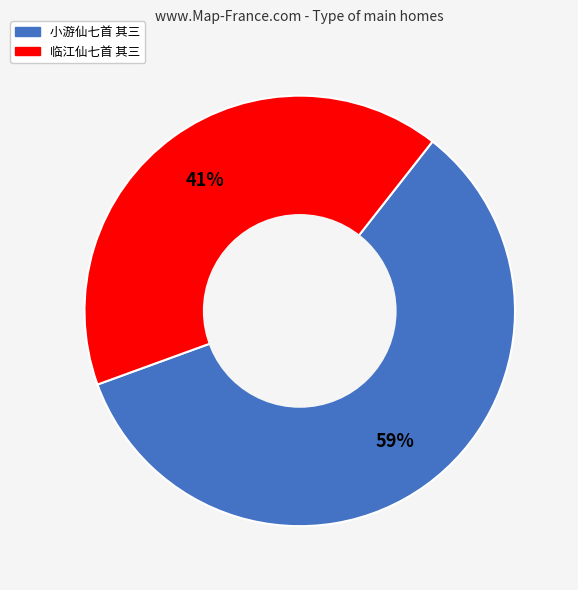

What is the ratio of the value at 临江仙七首 其三 to the value at 小游仙七首 其三?

0.7